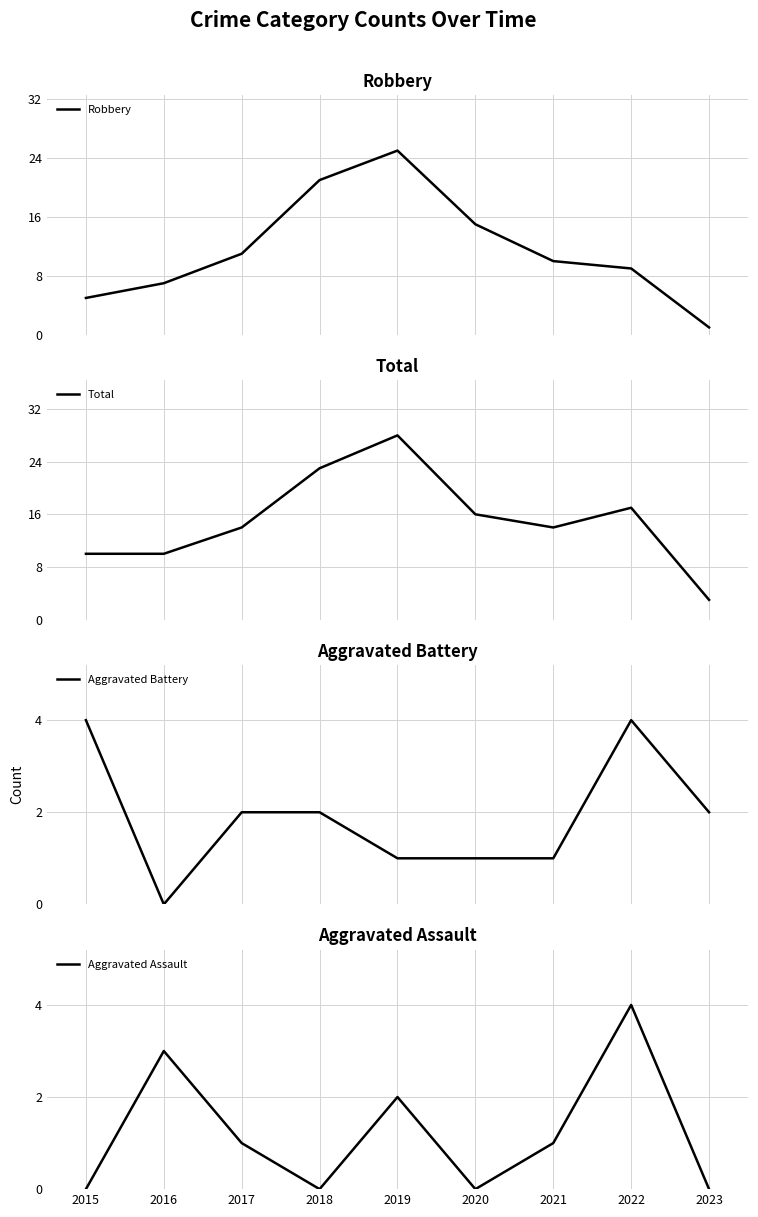

Reading left to right, list all the values displayed in this chart.

Robbery: 5	7	11	21	25	15	10	9	1
Total: 10	10	14	23	28	16	14	17	3
Aggravated Battery: 4	0	2	2	1	1	1	4	2
Aggravated Assault: 0	3	1	0	2	0	1	4	0